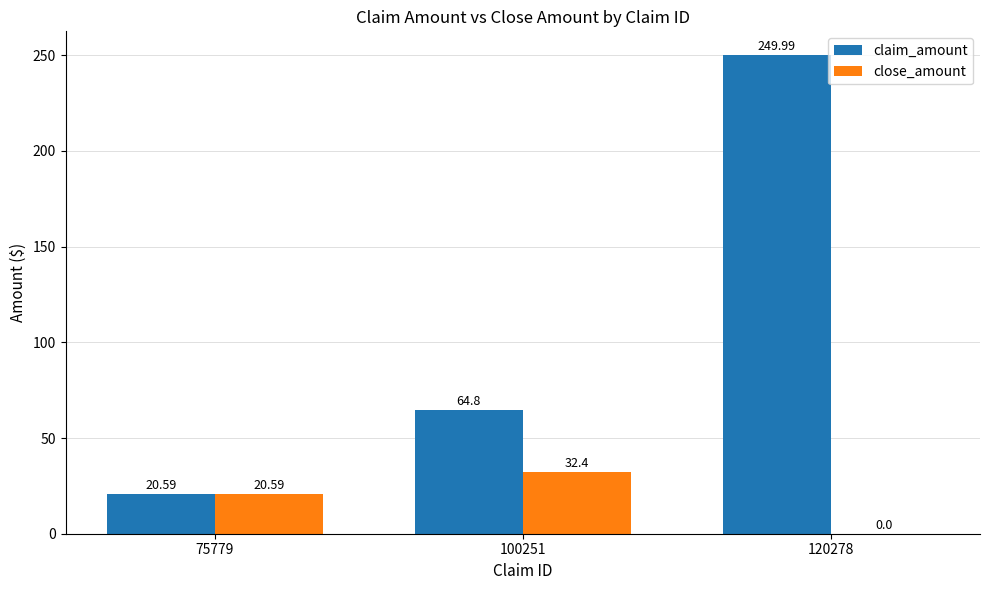

The value of claim_amount at 120278 is 138.0. True or false?

False